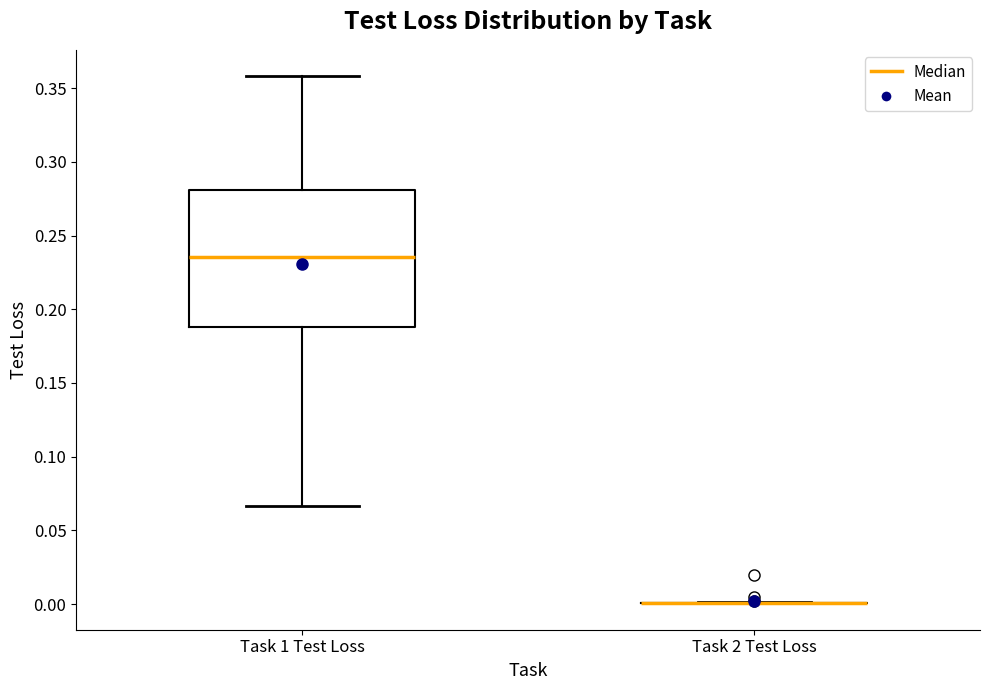

Reading left to right, read every box against the y-axis: the position of its median line, the range the box covers, and the ends of its whiskers. The values are not printed on the chart, so give them approximately, as read against the axis.

Task 1 Test Loss: median 0.235, box 0.190 to 0.280, whiskers 0.065 to 0.360
Task 2 Test Loss: box collapsed to a line at 0.000, whiskers 0.000 to 0.000